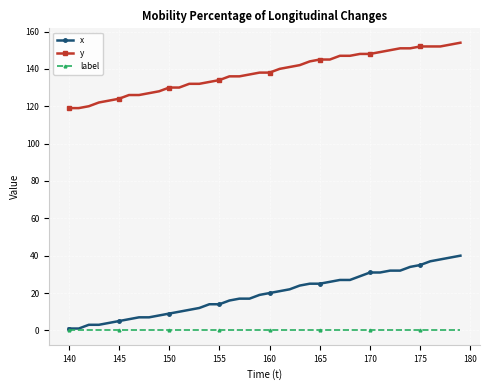

Does the chart have visible grid lines?

Yes